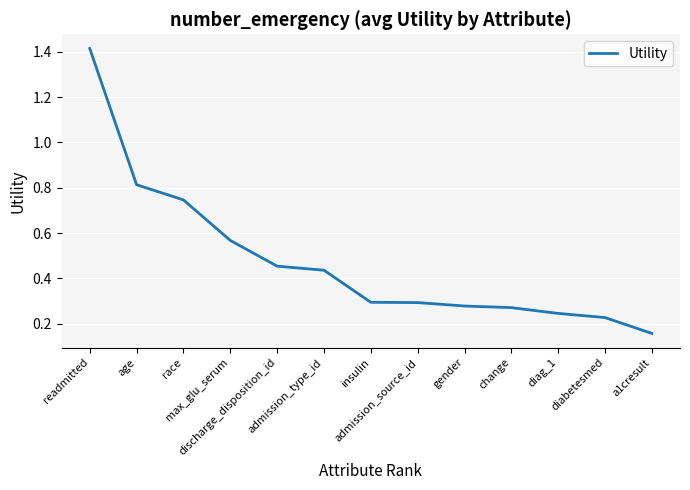

What is the difference between the maximum and minimum values?

1.3